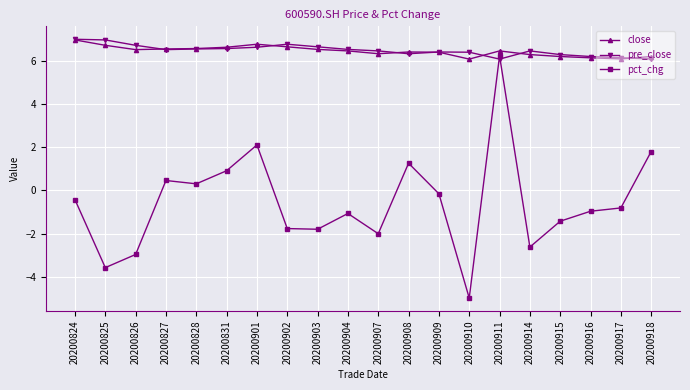

Which series has the widest spread of values?

pct_chg